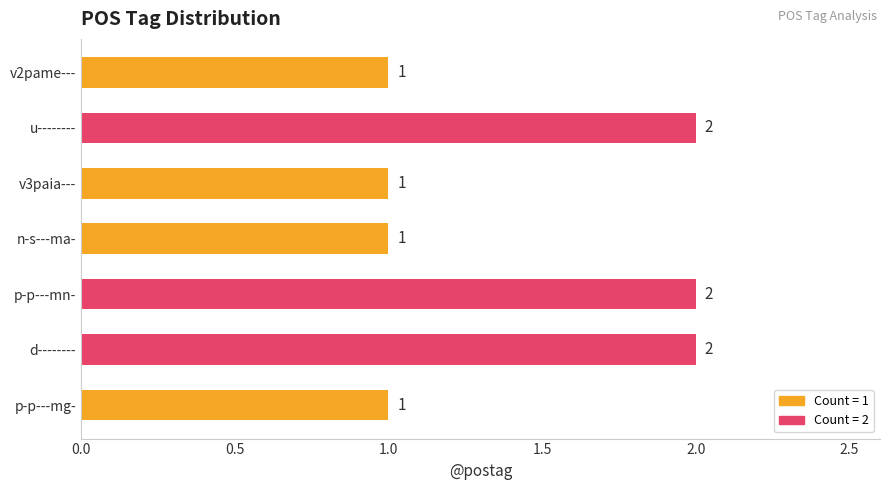

Are the bars horizontal?

Yes